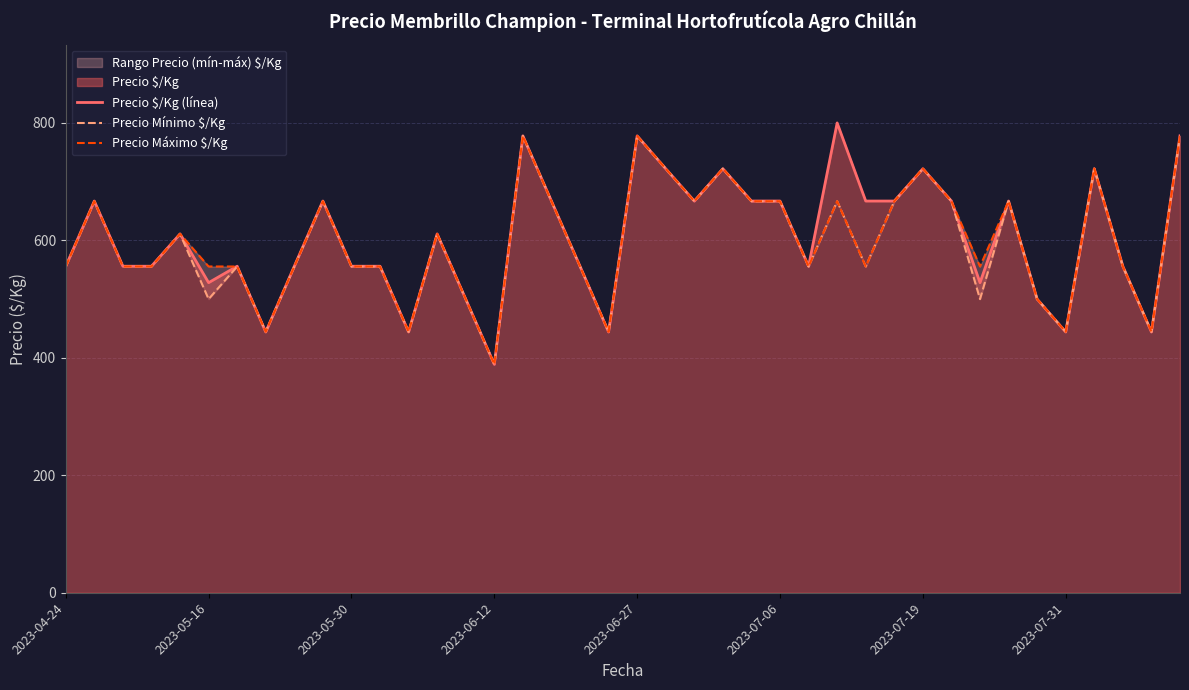

True or false: Precio $/Kg (línea) has a value of 901 at 2023-05-30.

False